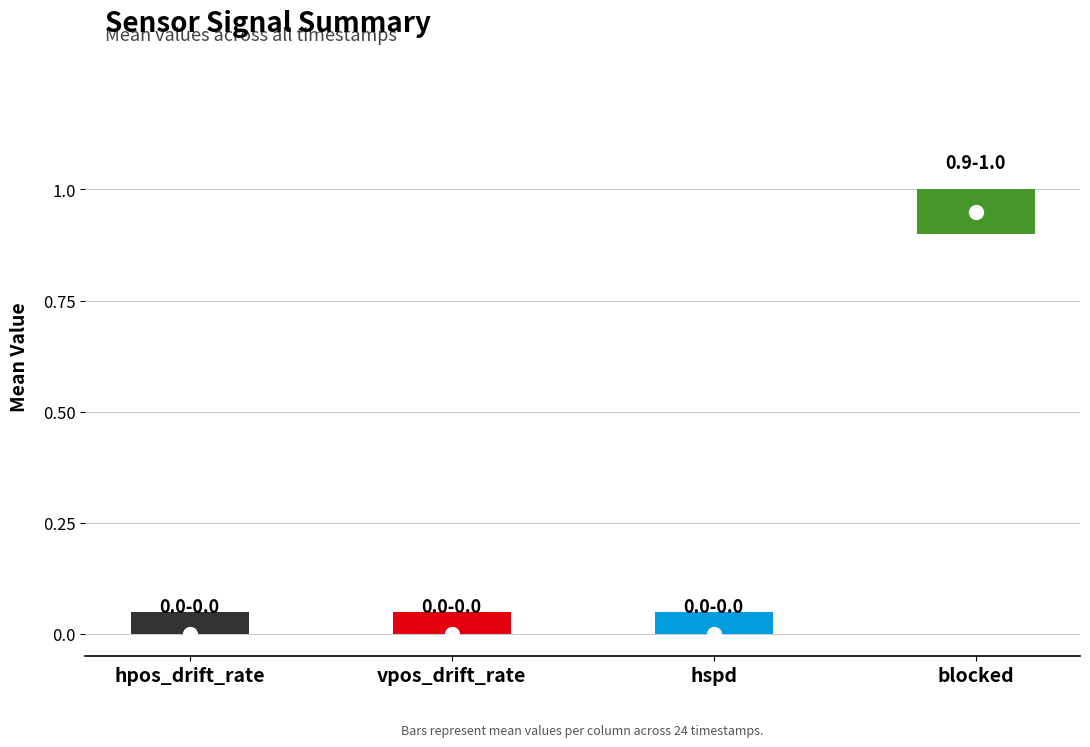

True or false: hpos_drift_rate and hspd intersect in this chart.

False